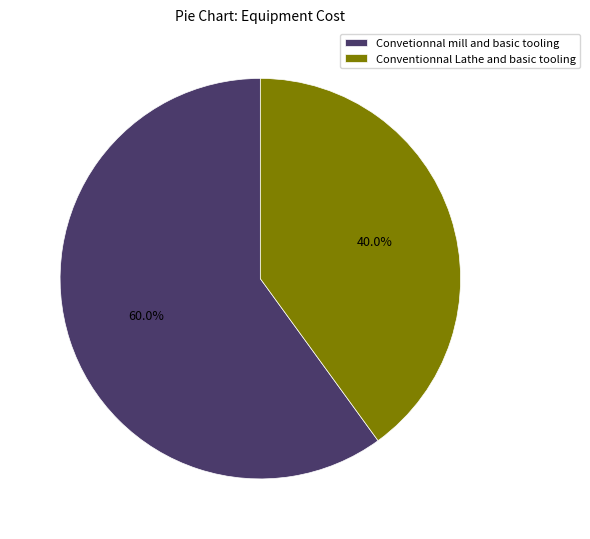

Rank the categories by value from highest to lowest.

Convetionnal mill and basic tooling, Conventionnal Lathe and basic tooling